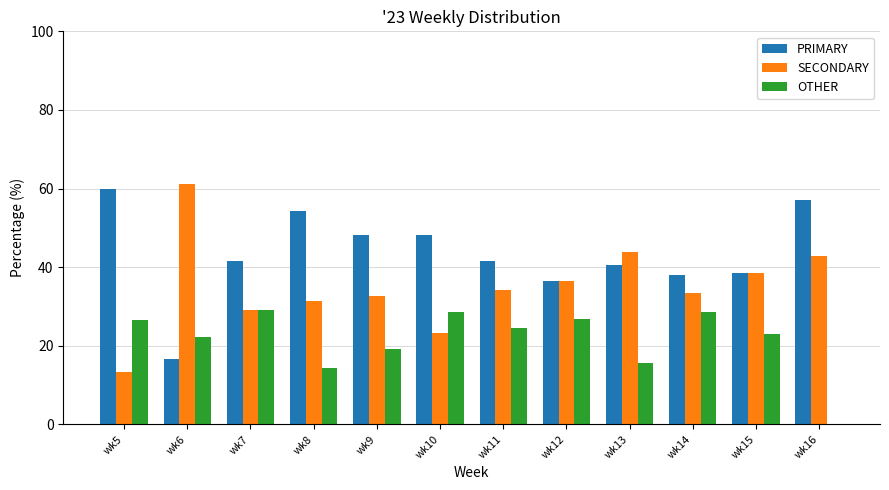

What is the maximum value for OTHER?

29.2